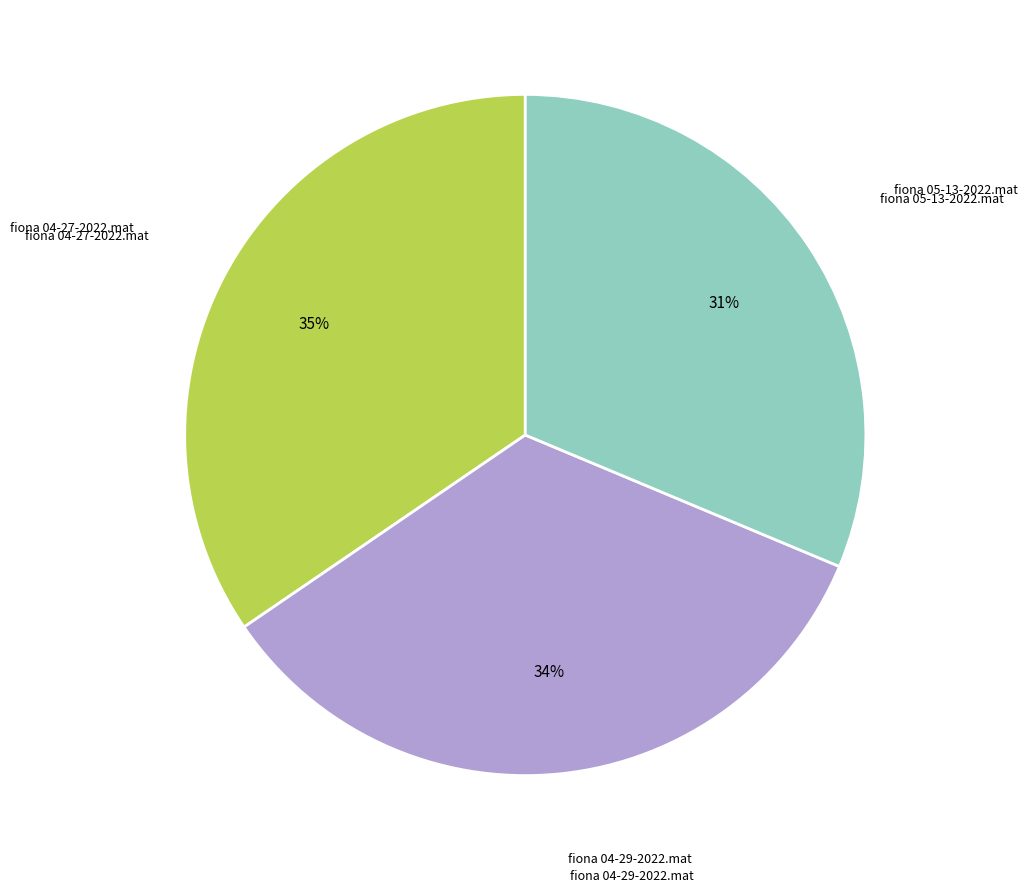

Is there any slice that represents more than half of the pie?

No